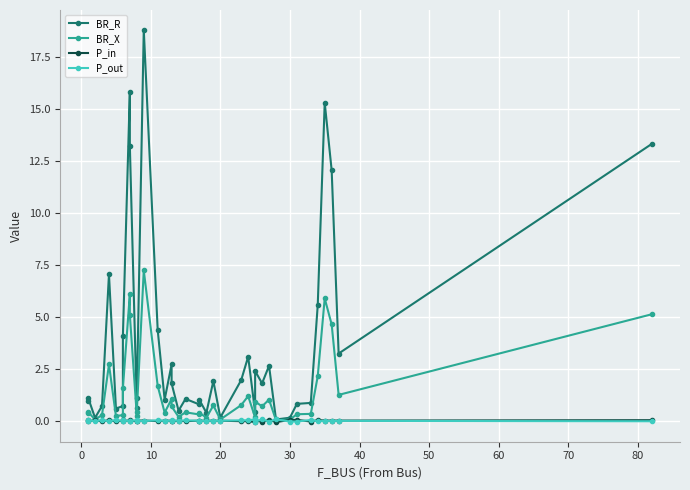

Which series has the largest total across all categories?

BR_R